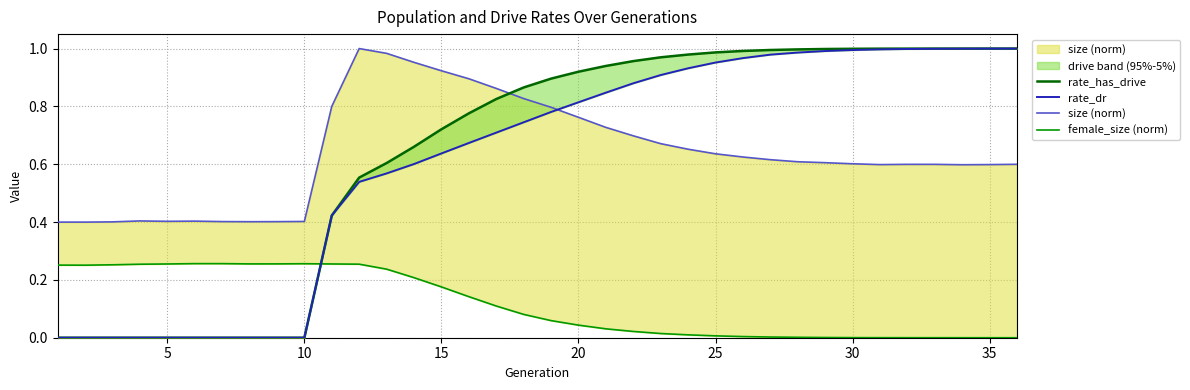

At which category is the sum across all series the highest?

35